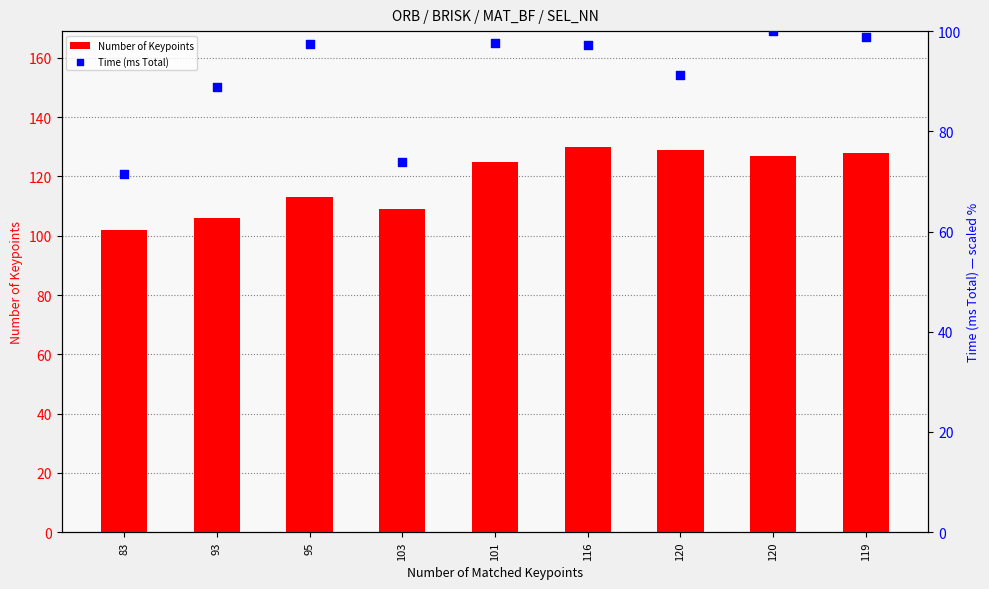

Which series contains the lowest Y value?

Time (ms Total)